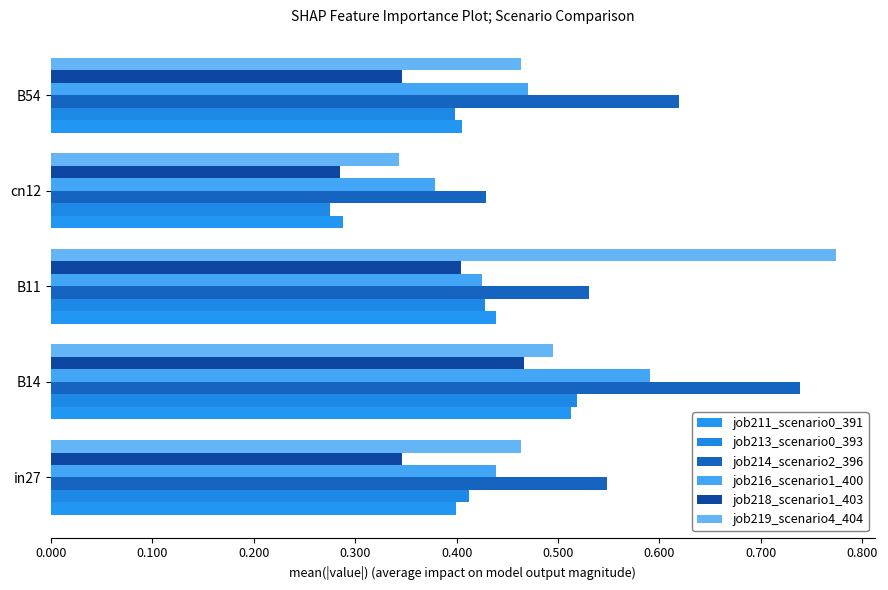

How many series are shown in this chart?

6